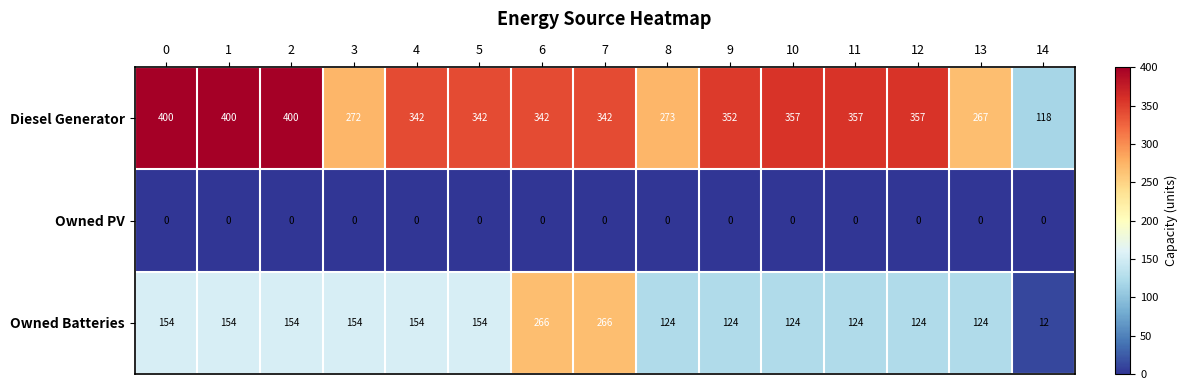

Which series has the largest total across all categories?

Diesel Generator